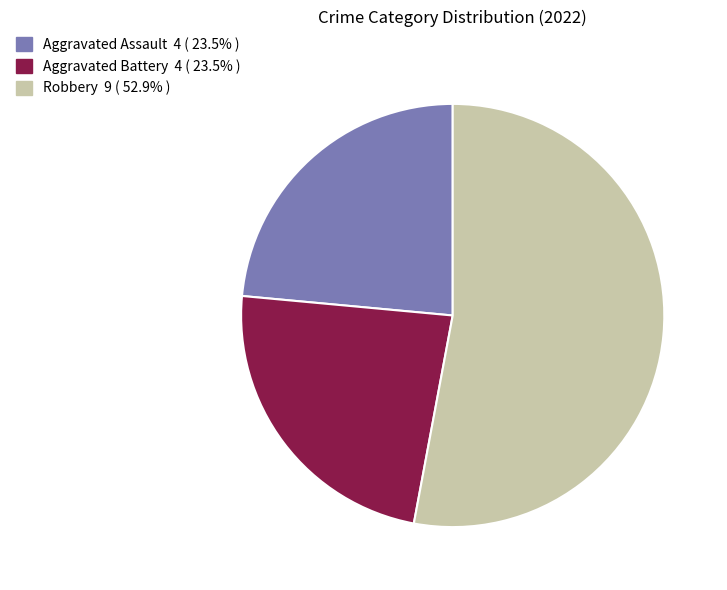

How many segments does this pie chart have?

3